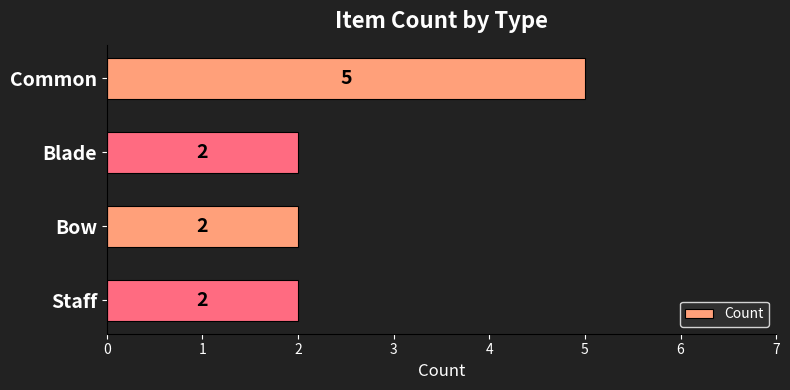

The value at Bow is 2. True or false?

True